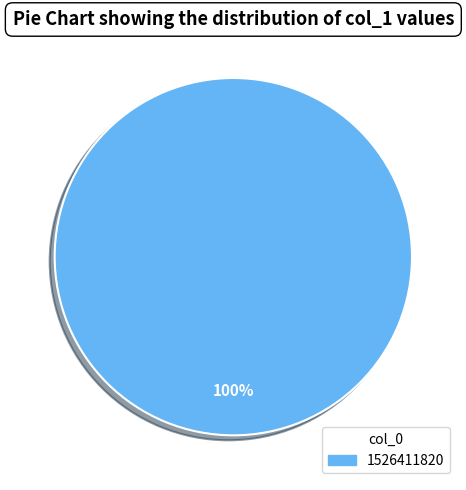

How many segments does this pie chart have?

1